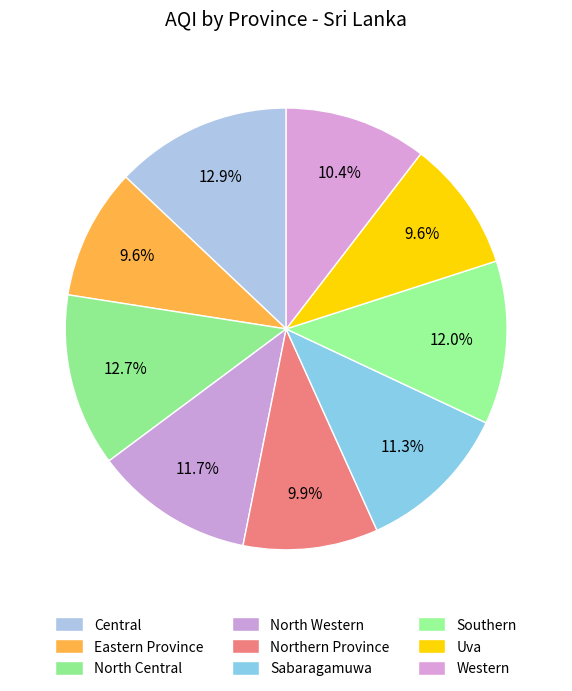

Count the number of slices in the pie.

9